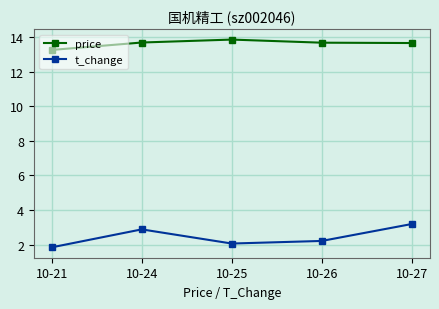

At how many categories does at least one series exceed 3?

5